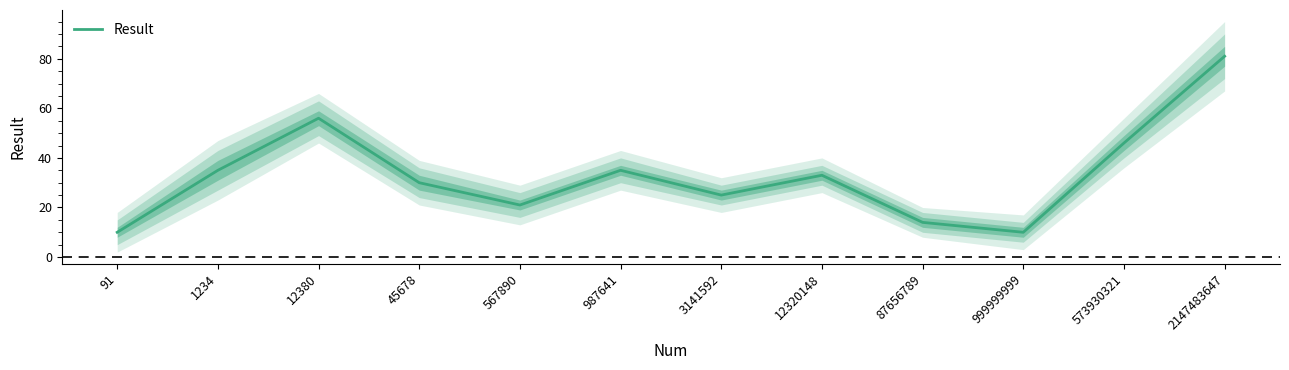

Which has a higher value, 45678 or 91?

45678